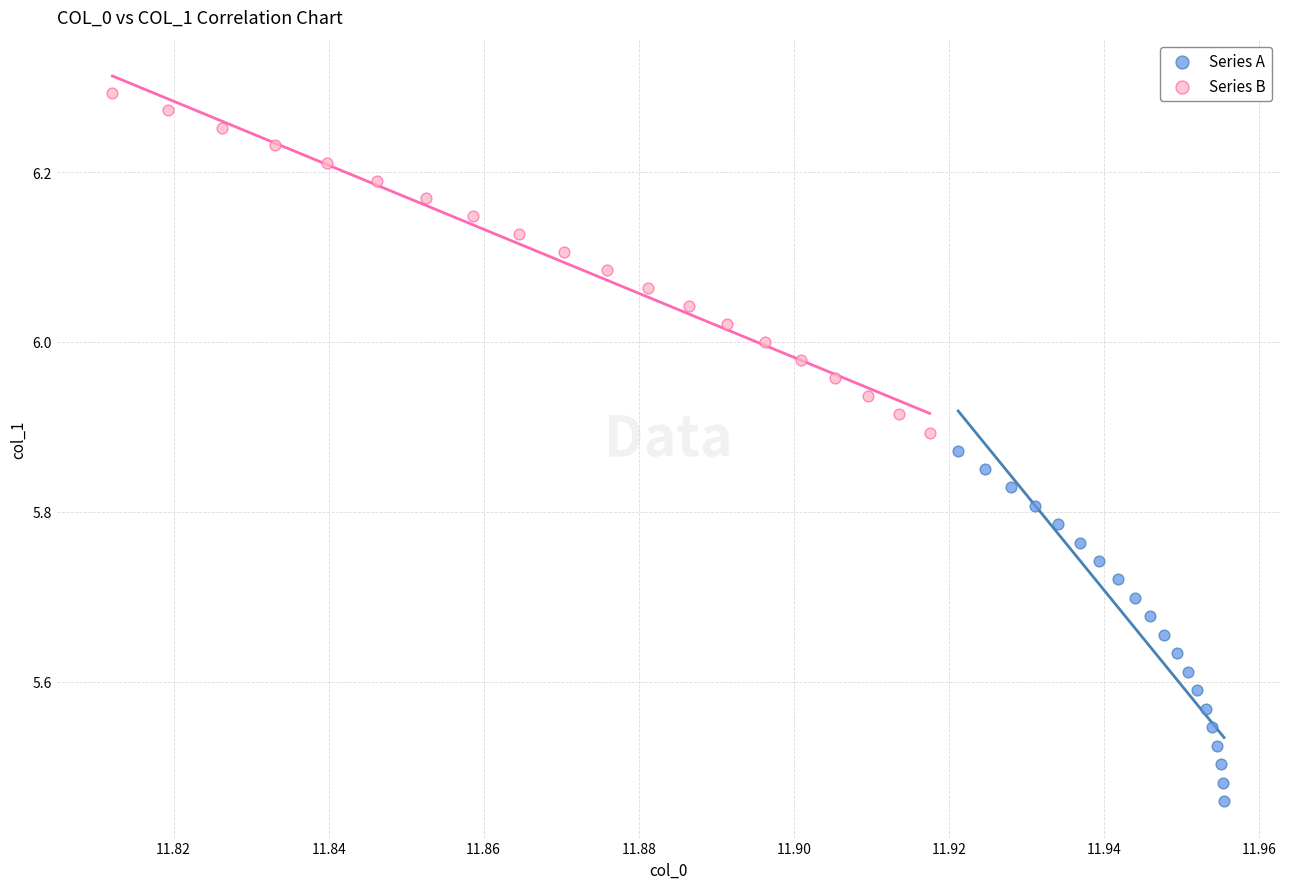

Which series contains the highest Y value?

Series B